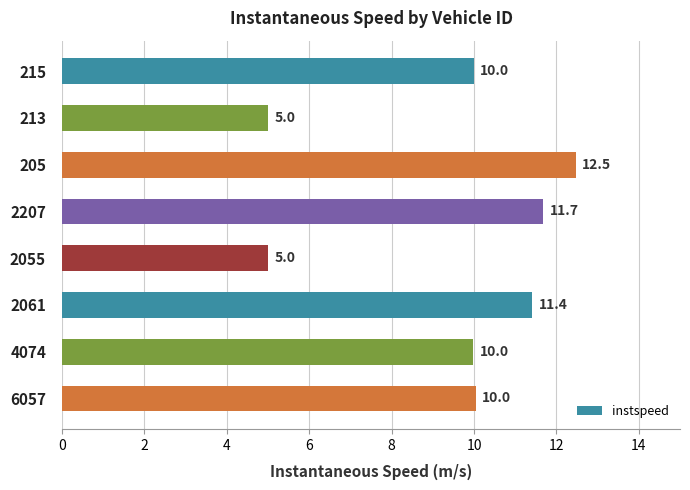

Are the bars horizontal?

Yes